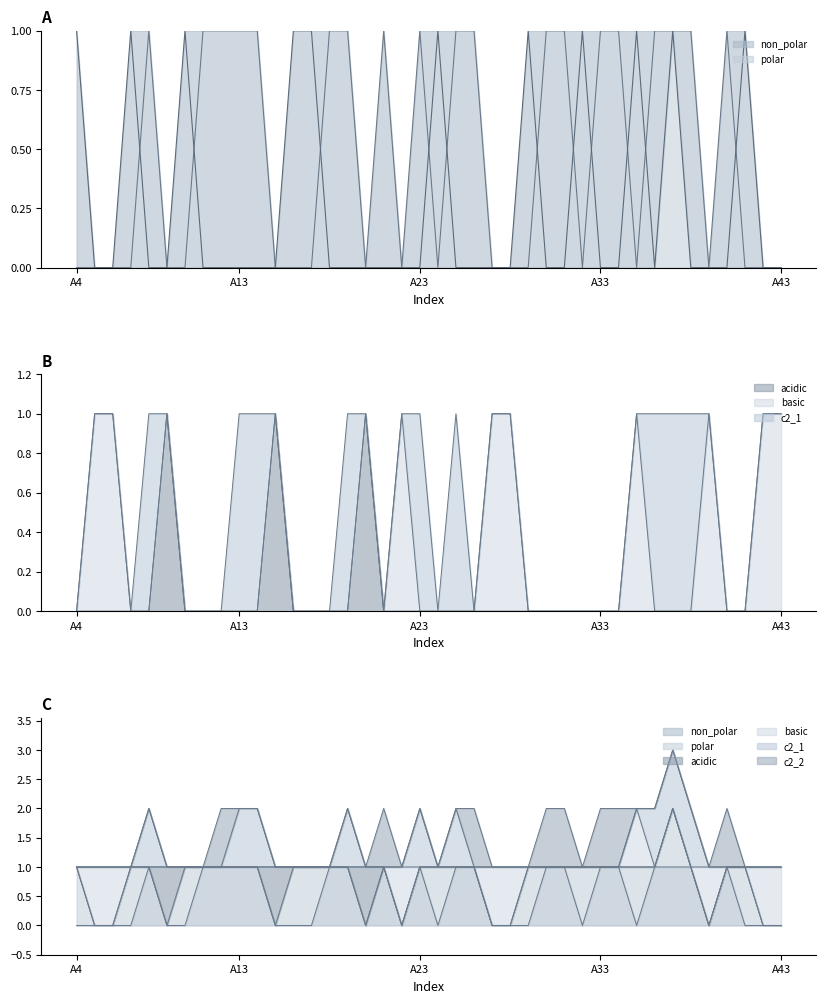

Between A21 and A25, which series saw the biggest shift?

non_polar